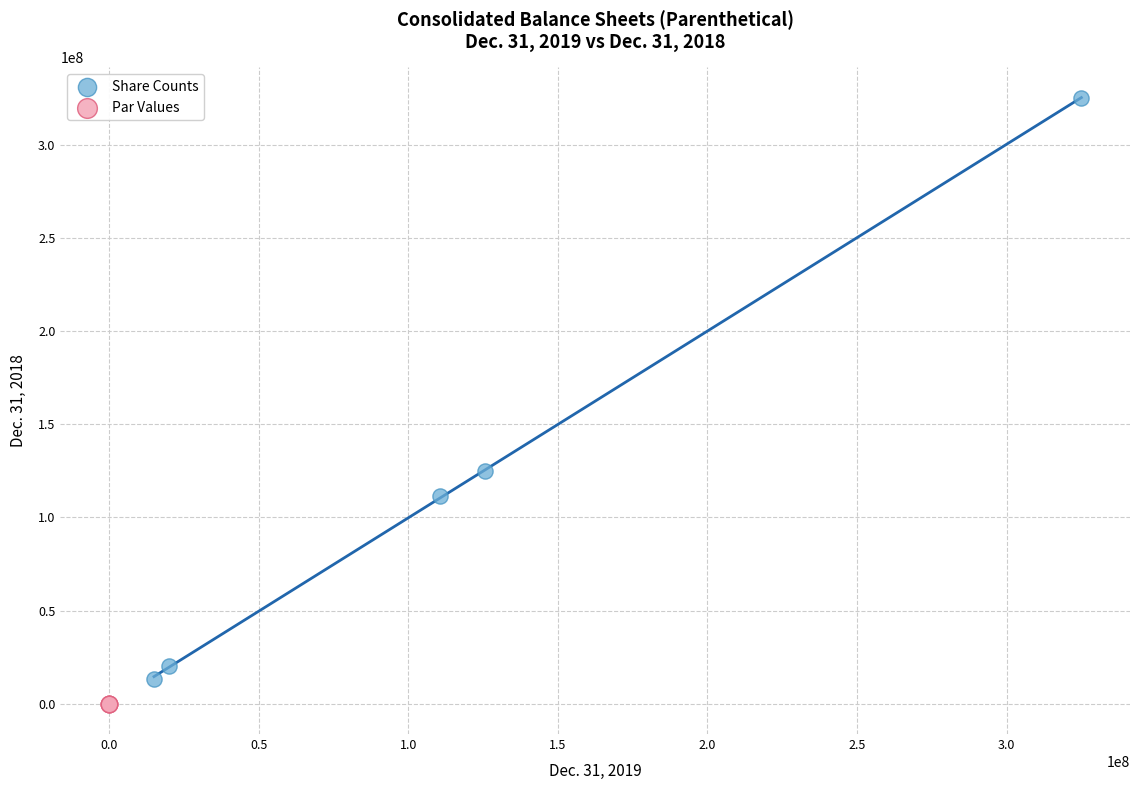

Which series contains the highest Y value?

Share Counts